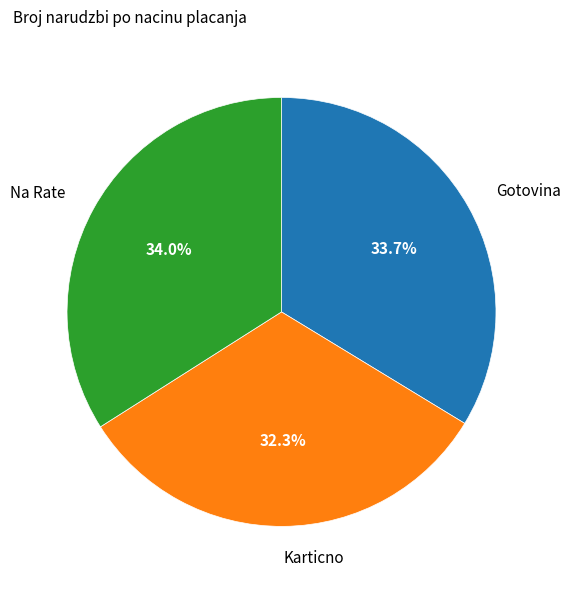

Combined, what portion of the pie is Gotovina and Karticno?

66.0%